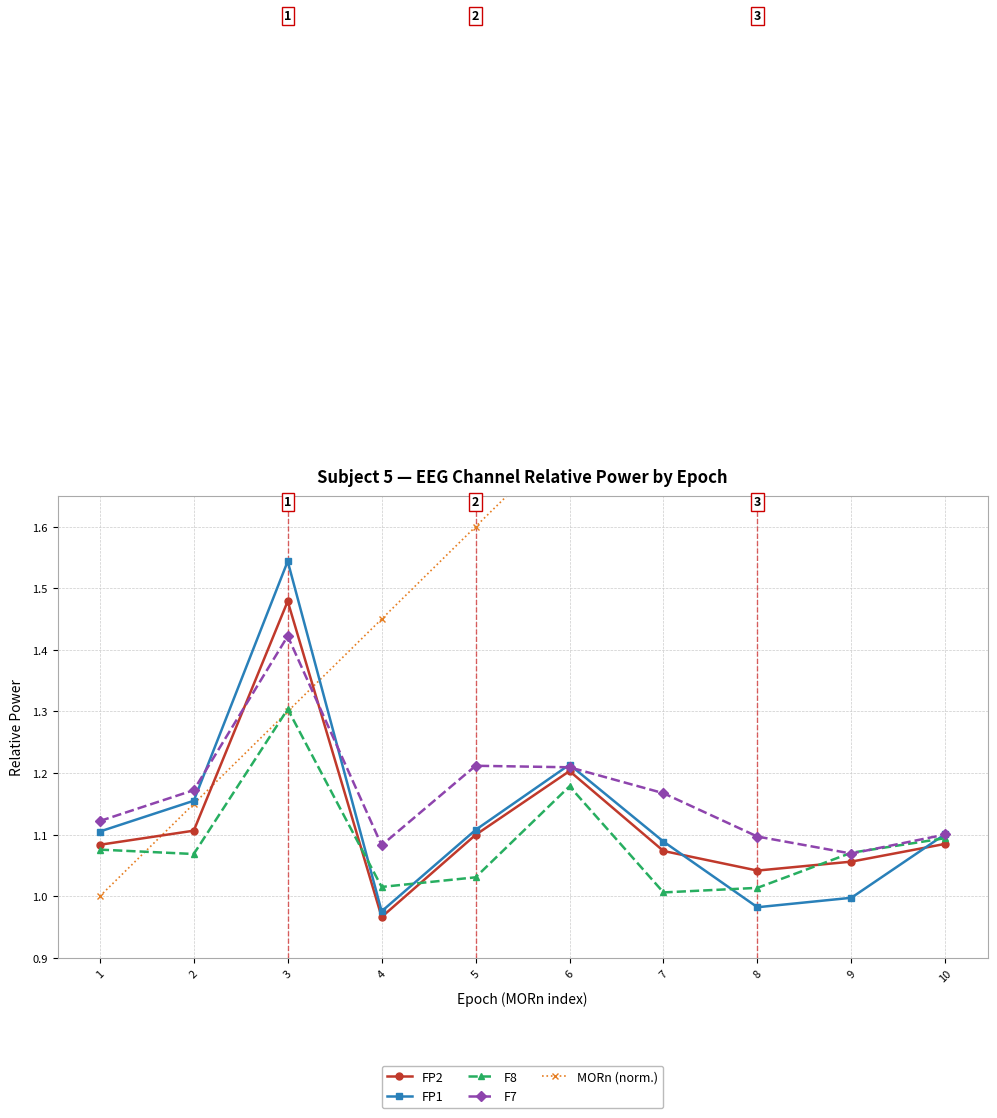

Where is the first local maximum for F8?

3